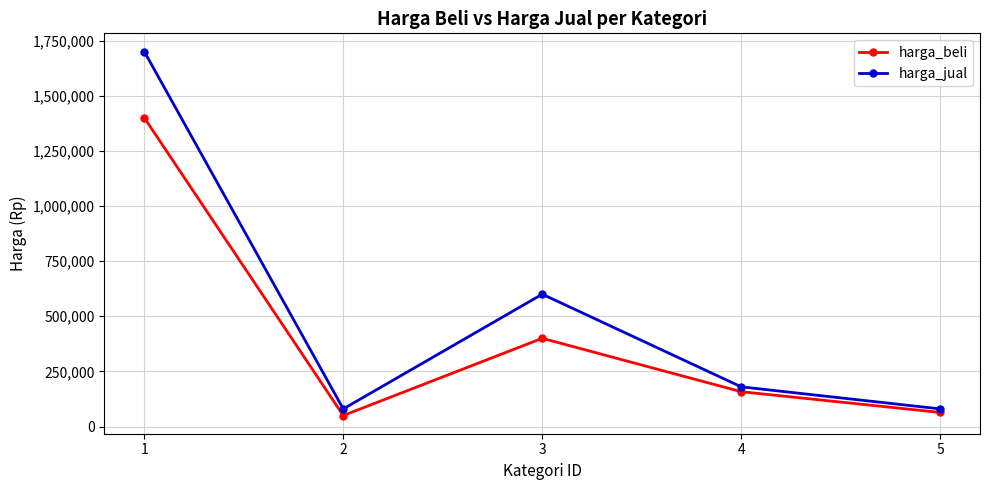

What are all the series names shown in the legend?

harga_beli, harga_jual